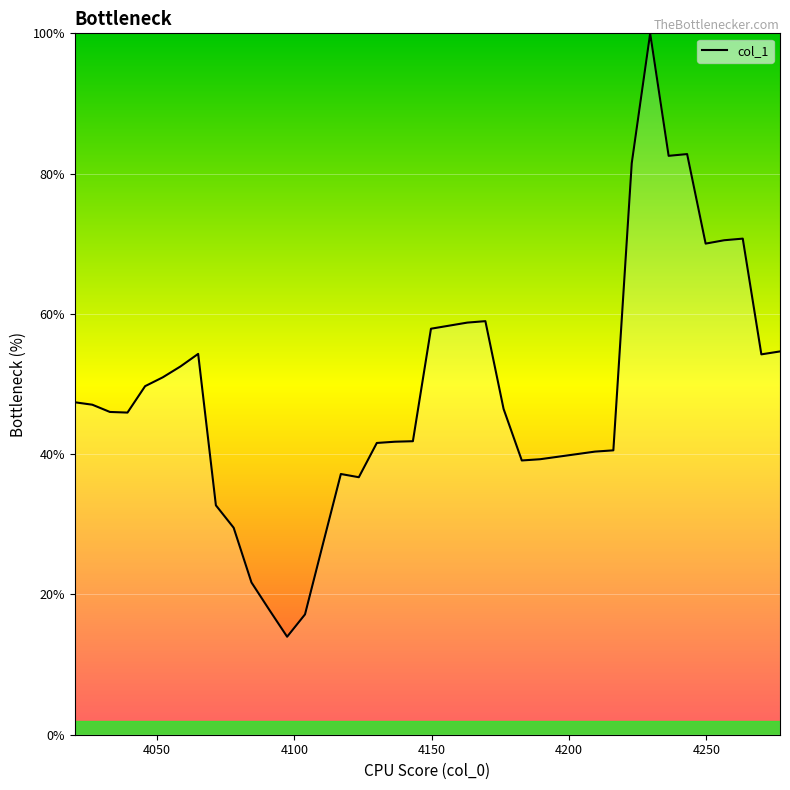

What is the difference between the maximum and minimum values?

86.0